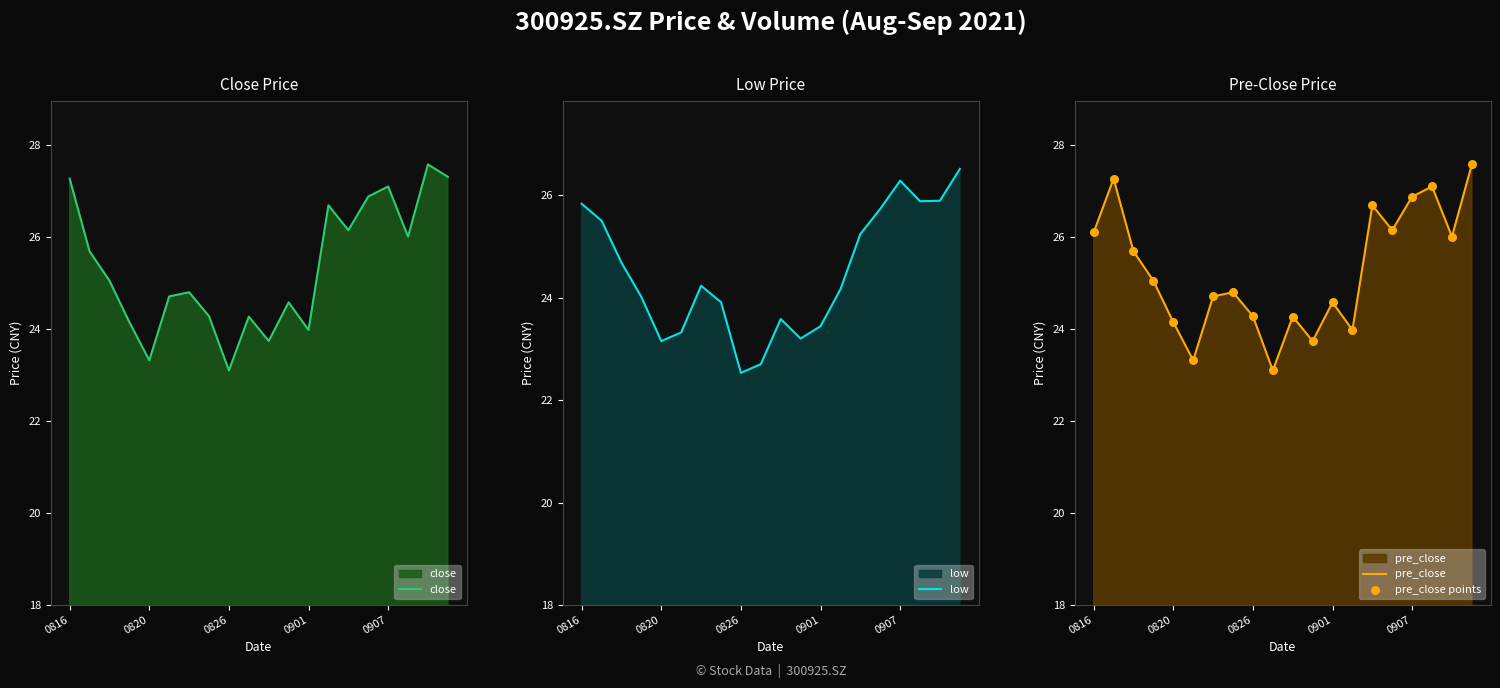

Which series has the largest total across all categories?

close